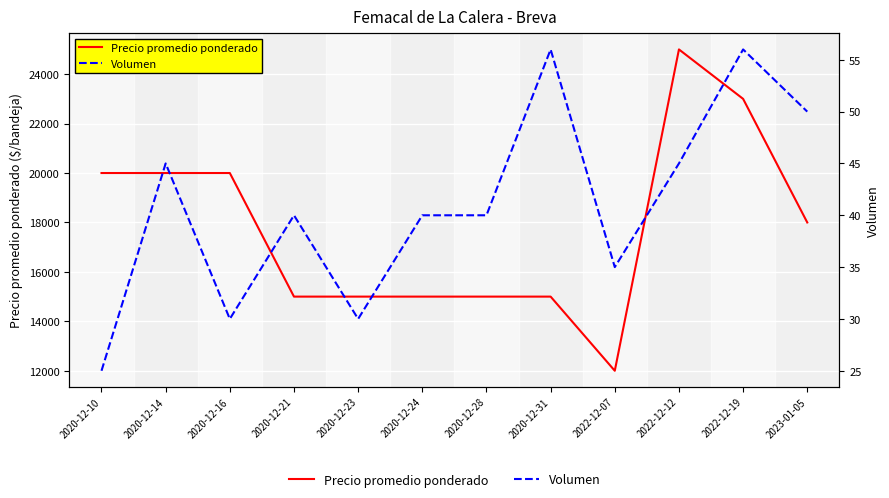

How many distinct data groups are displayed?

2